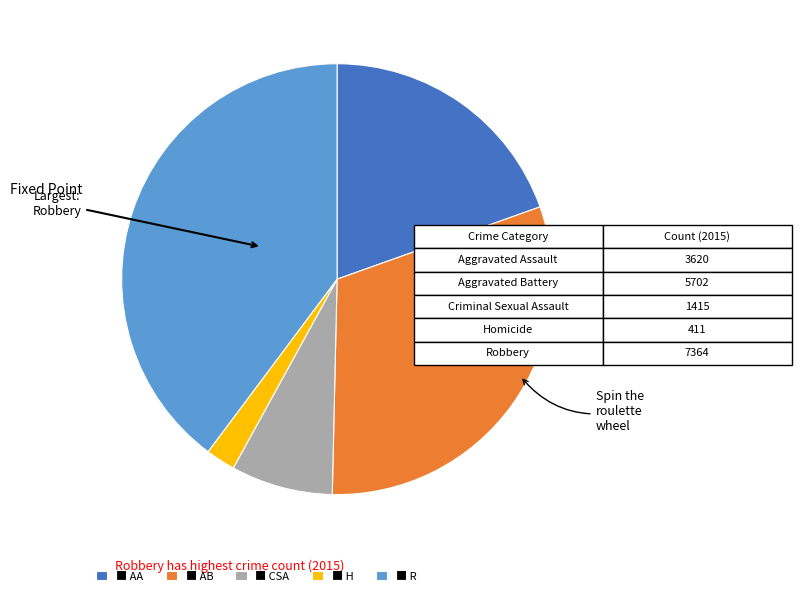

The ■ AA slice represents 20% of the pie. True or false?

True